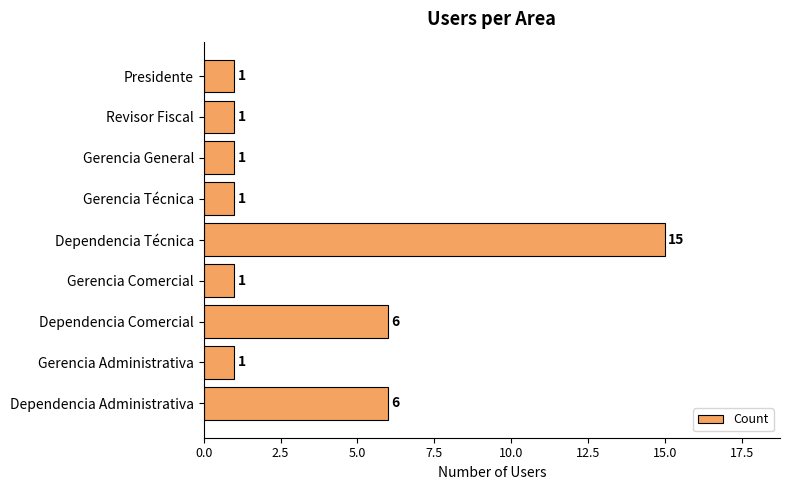

Does the chart contain stacked bars?

No